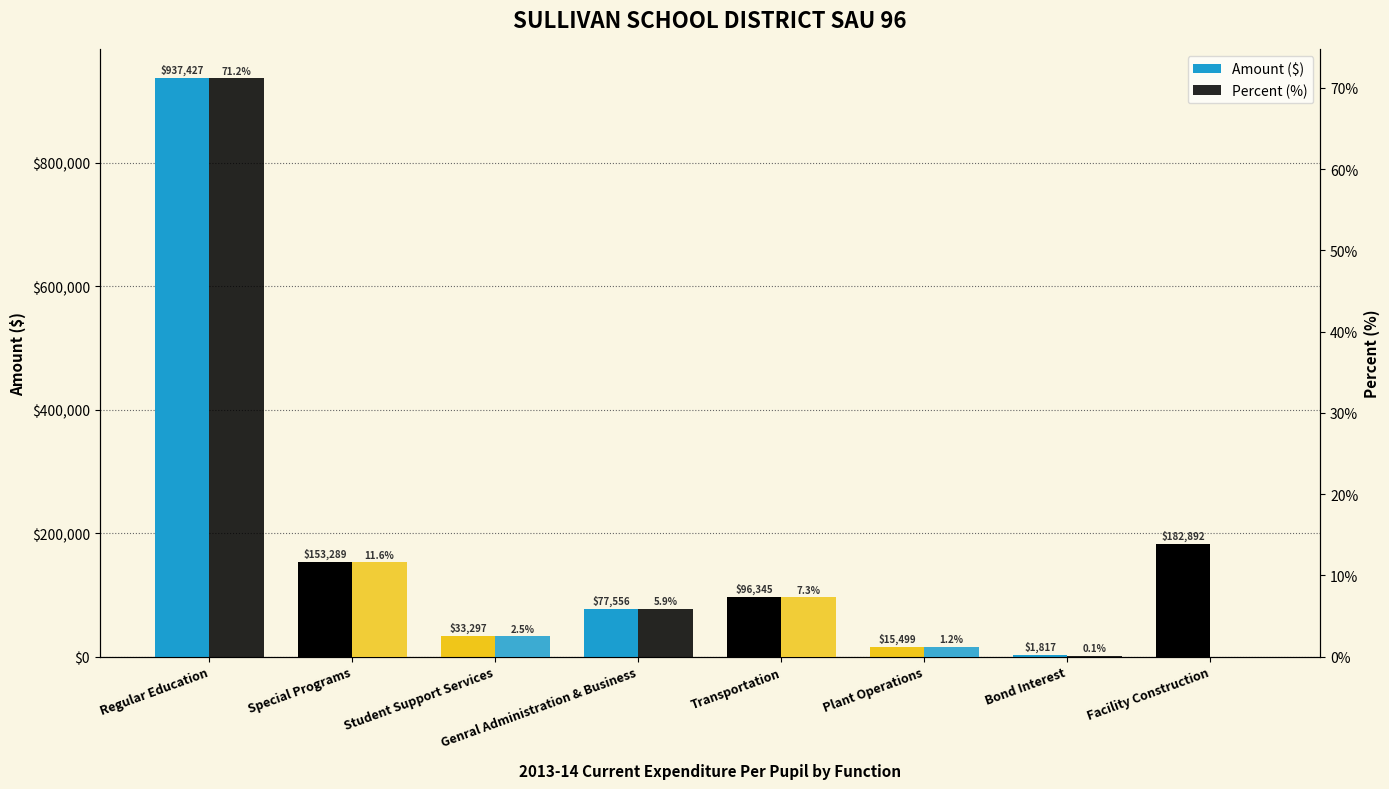

Rank the categories by Percent (%) value from lowest to highest.

Facility Construction, Bond Interest, Plant Operations, Student Support Services, Genral Administration & Business, Transportation, Special Programs, Regular Education